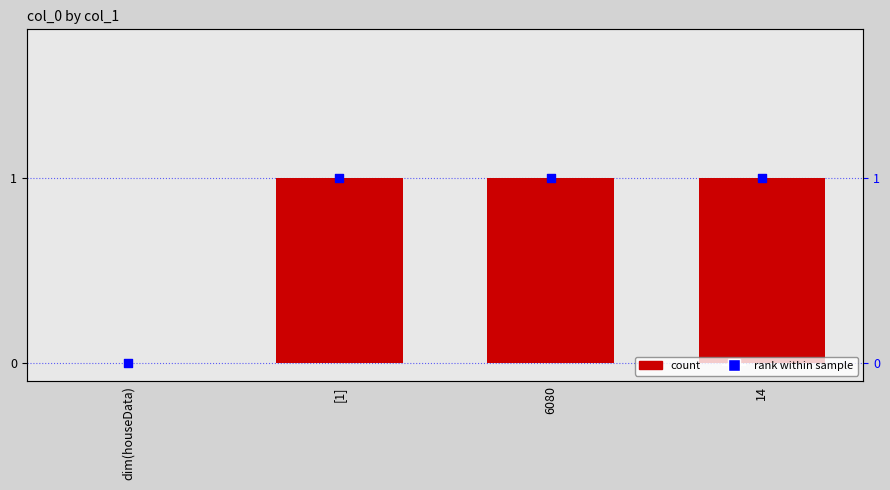

Is the value of col_0 (rank) at dim(houseData) greater than the value of col_0 at [1]?

No